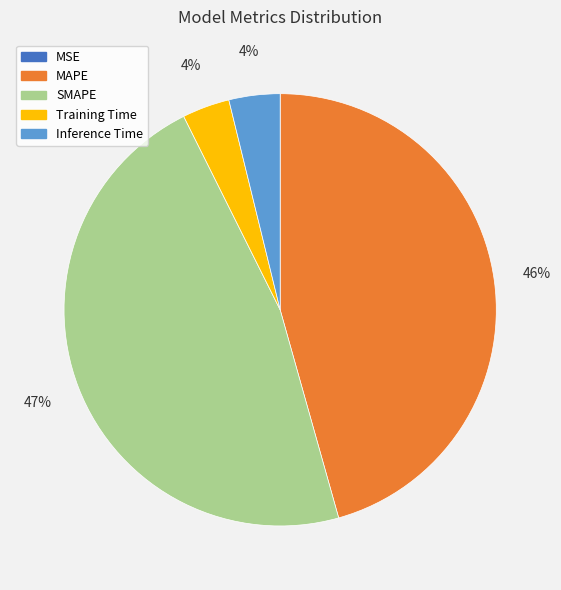

Does SMAPE account for over 50% of the chart?

No